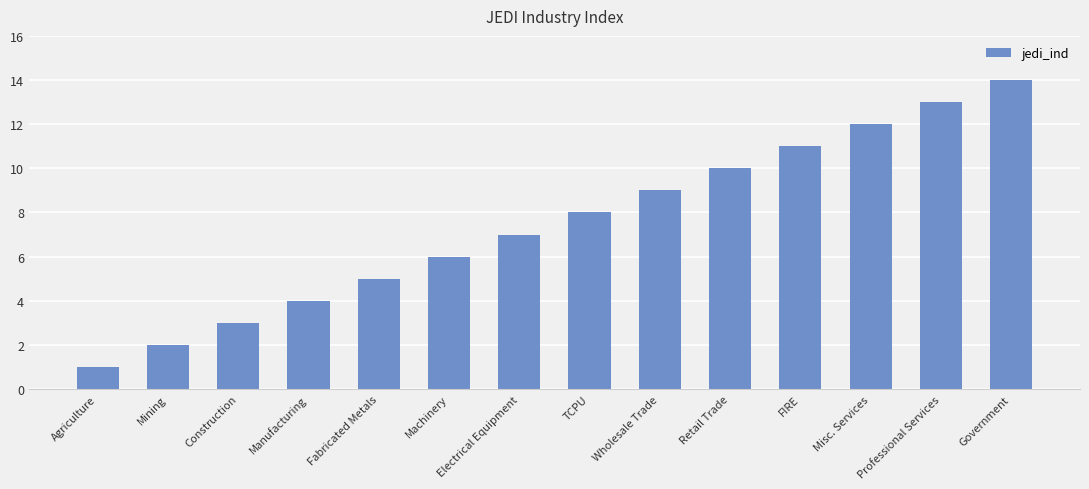

What is the greatest value displayed?

14